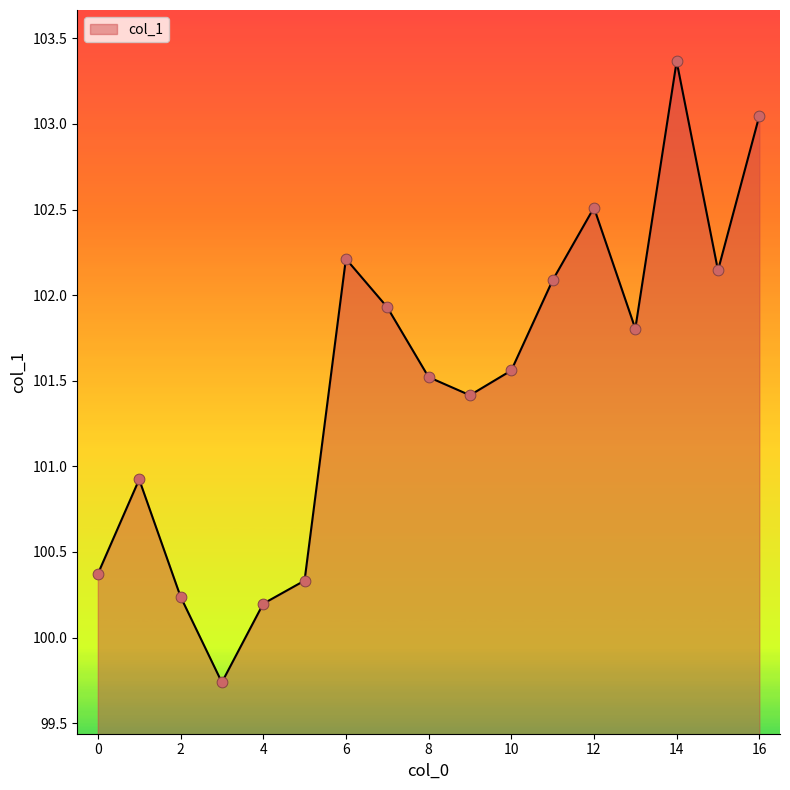

What is the smallest value displayed?

99.7